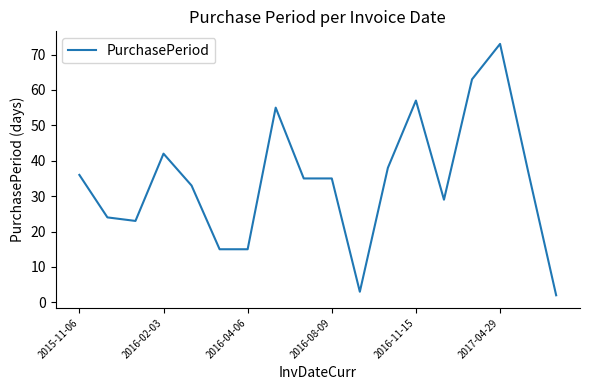

What is the greatest value displayed?

73